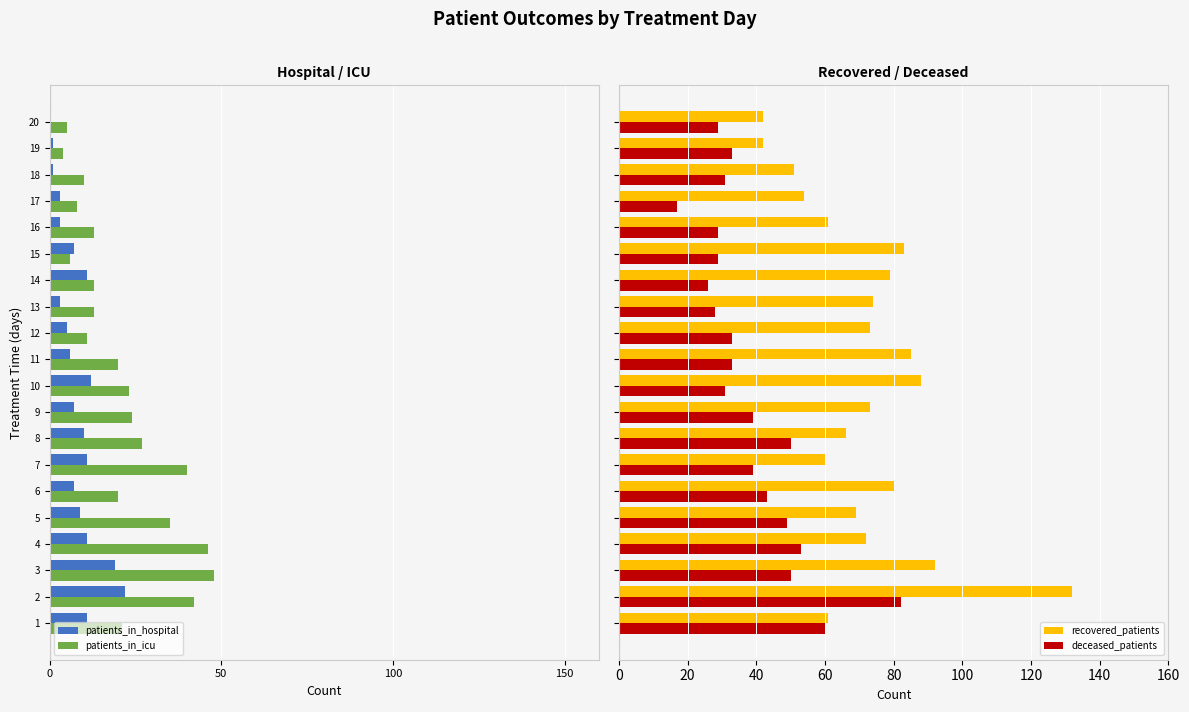

Which series has the largest total across all categories?

recovered_patients